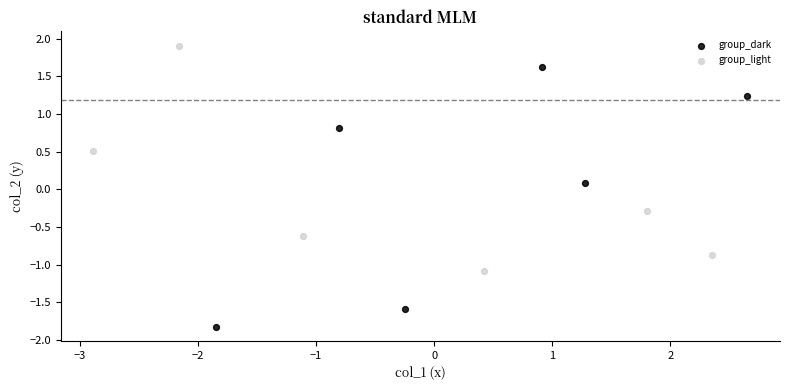

Which series contains the lowest Y value?

group_dark